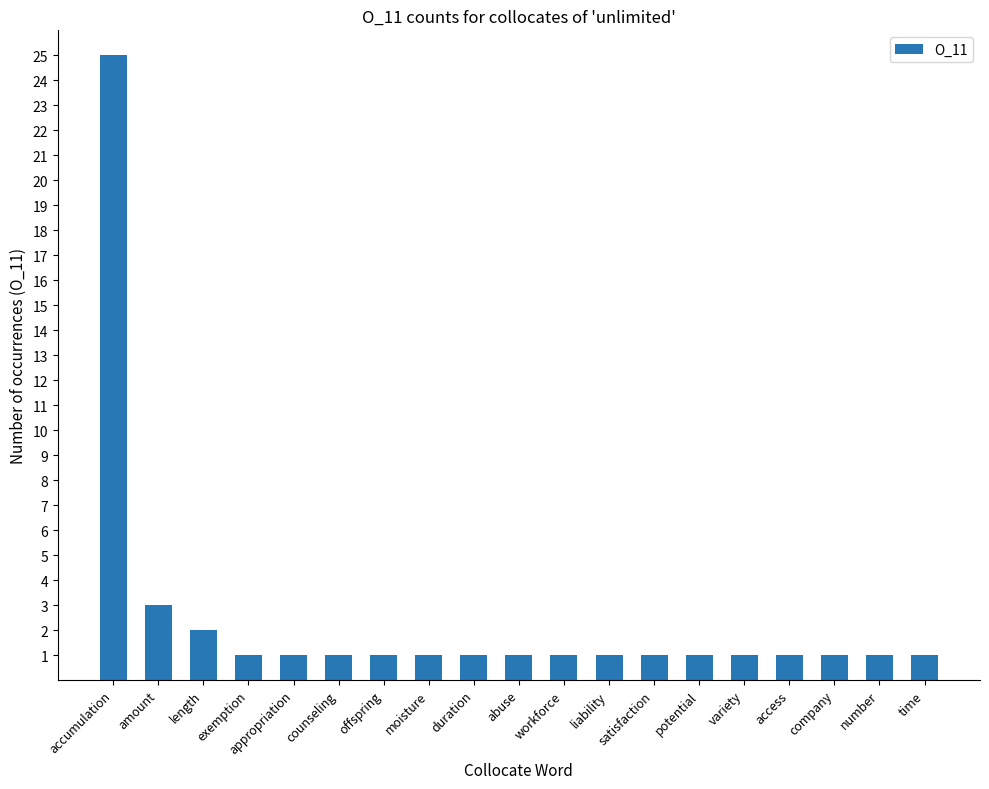

At which label is the value closest to 13?

amount